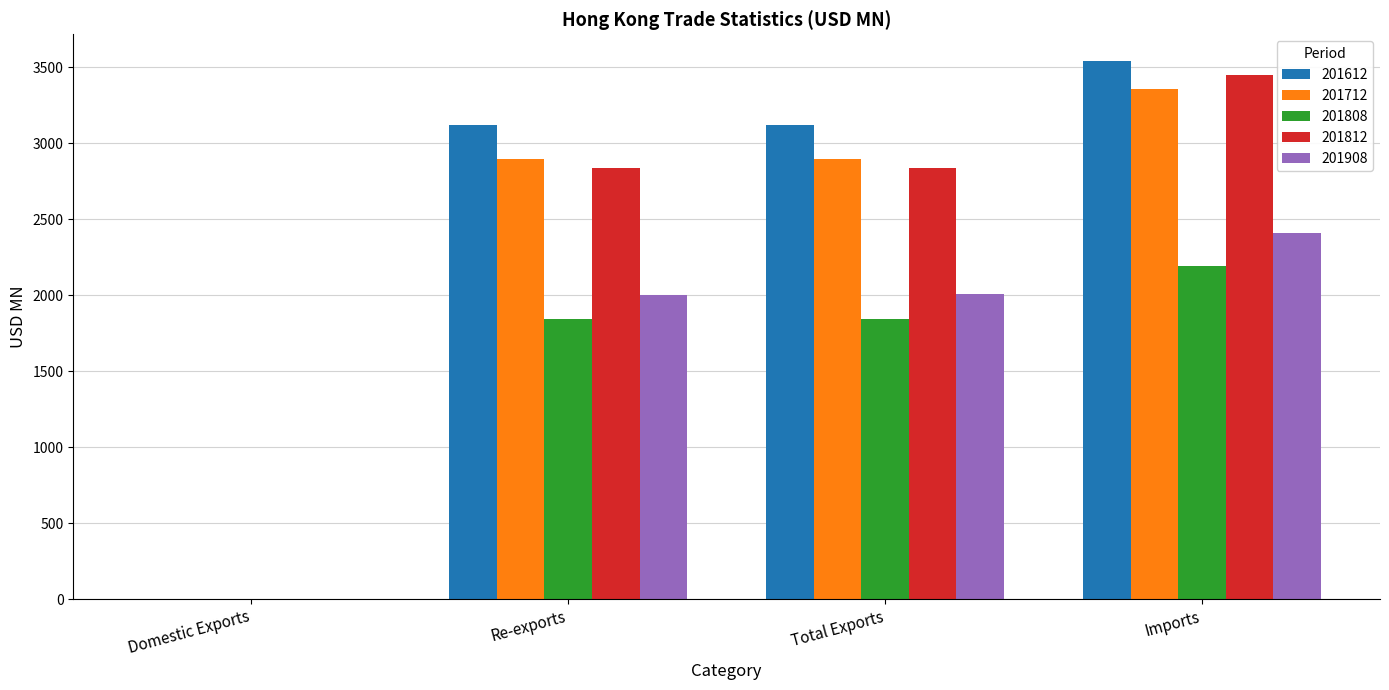

How many groups of bars are there?

4